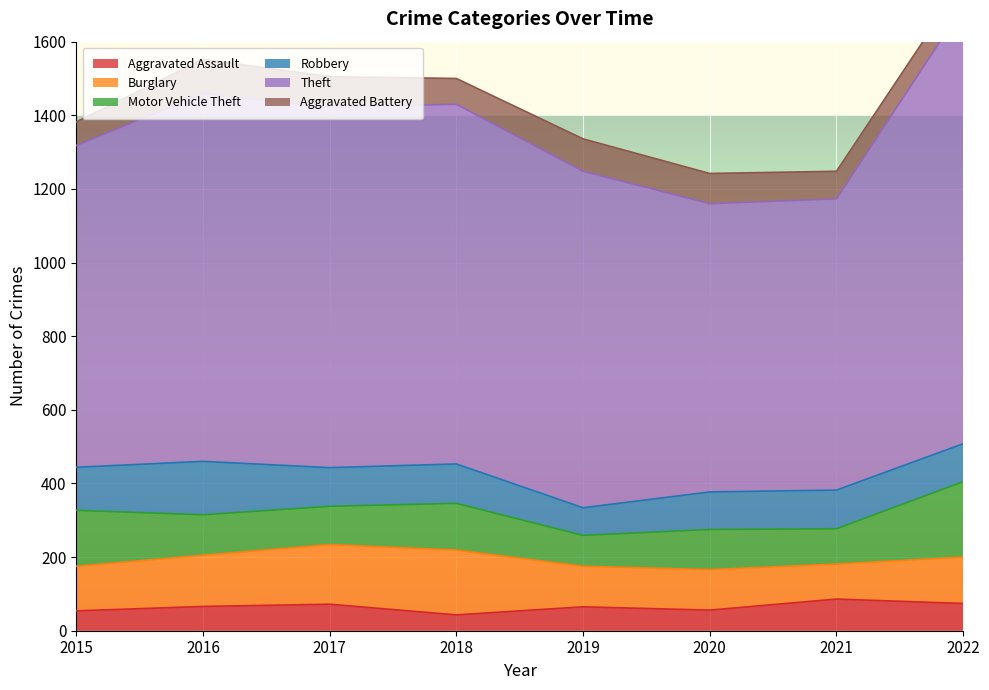

At which category is the sum across all series the highest?

2022